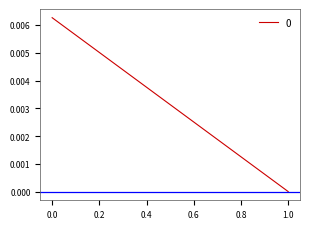

Is this an area chart (filled region under the line)?

No